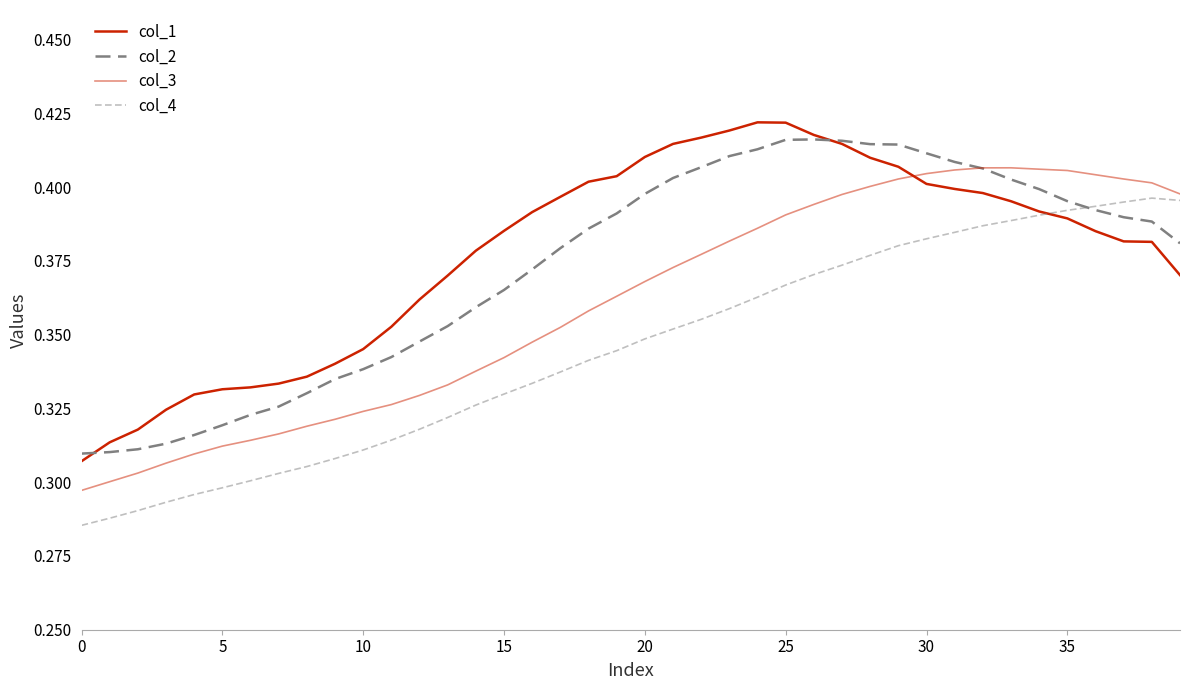

How many intersections are there between col_4 and col_2?

1